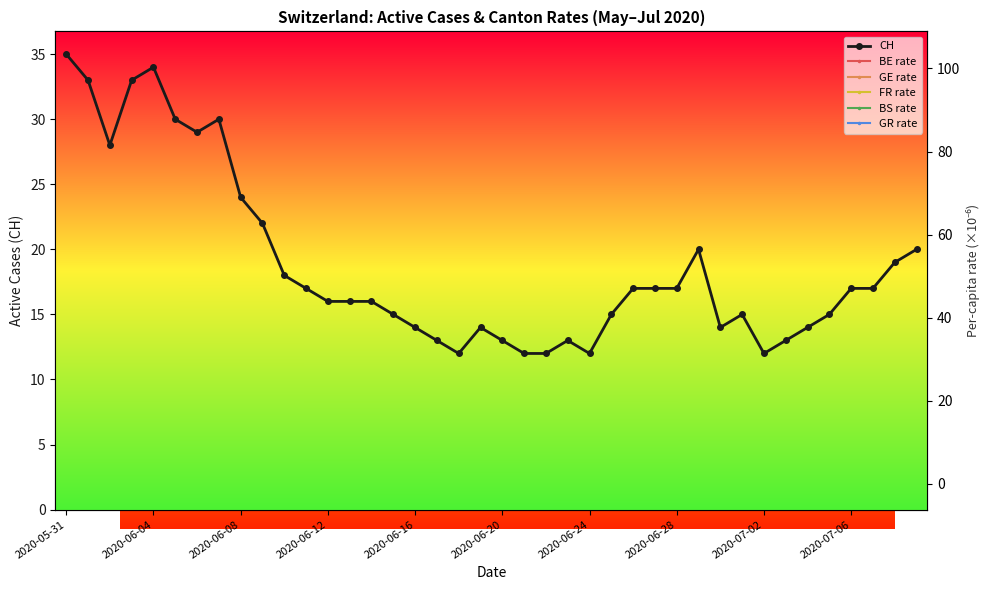

How many positive values does the FR rate series have?

34